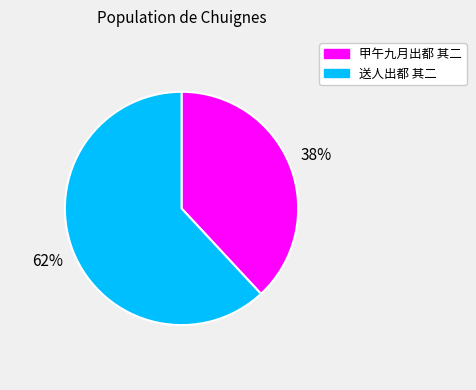

True or false: 甲午九月出都 其二 accounts for 32% of the total.

False